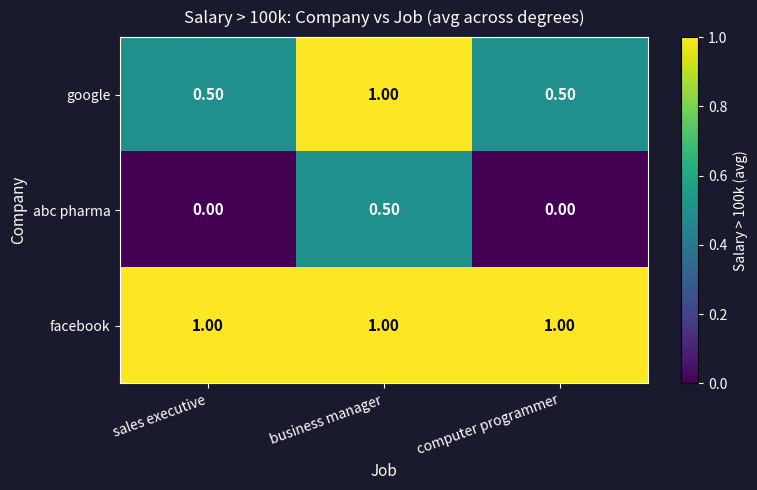

What is the sum of the abc pharma values at business manager and sales executive?

0.5